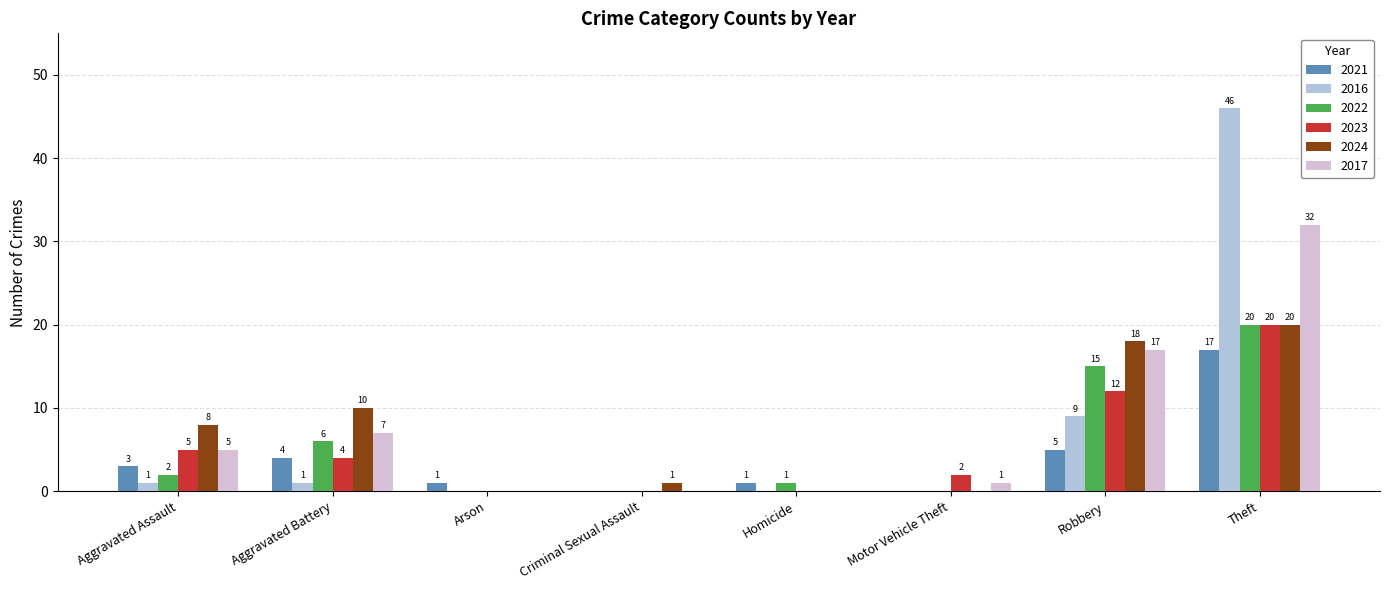

Reading left to right, list all the values displayed in this chart.

2021: 3	4	1	0	1	0	5	17
2016: 1	1	0	0	0	0	9	46
2022: 2	6	0	0	1	0	15	20
2023: 5	4	0	0	0	2	12	20
2024: 8	10	0	1	0	0	18	20
2017: 5	7	0	0	0	1	17	32